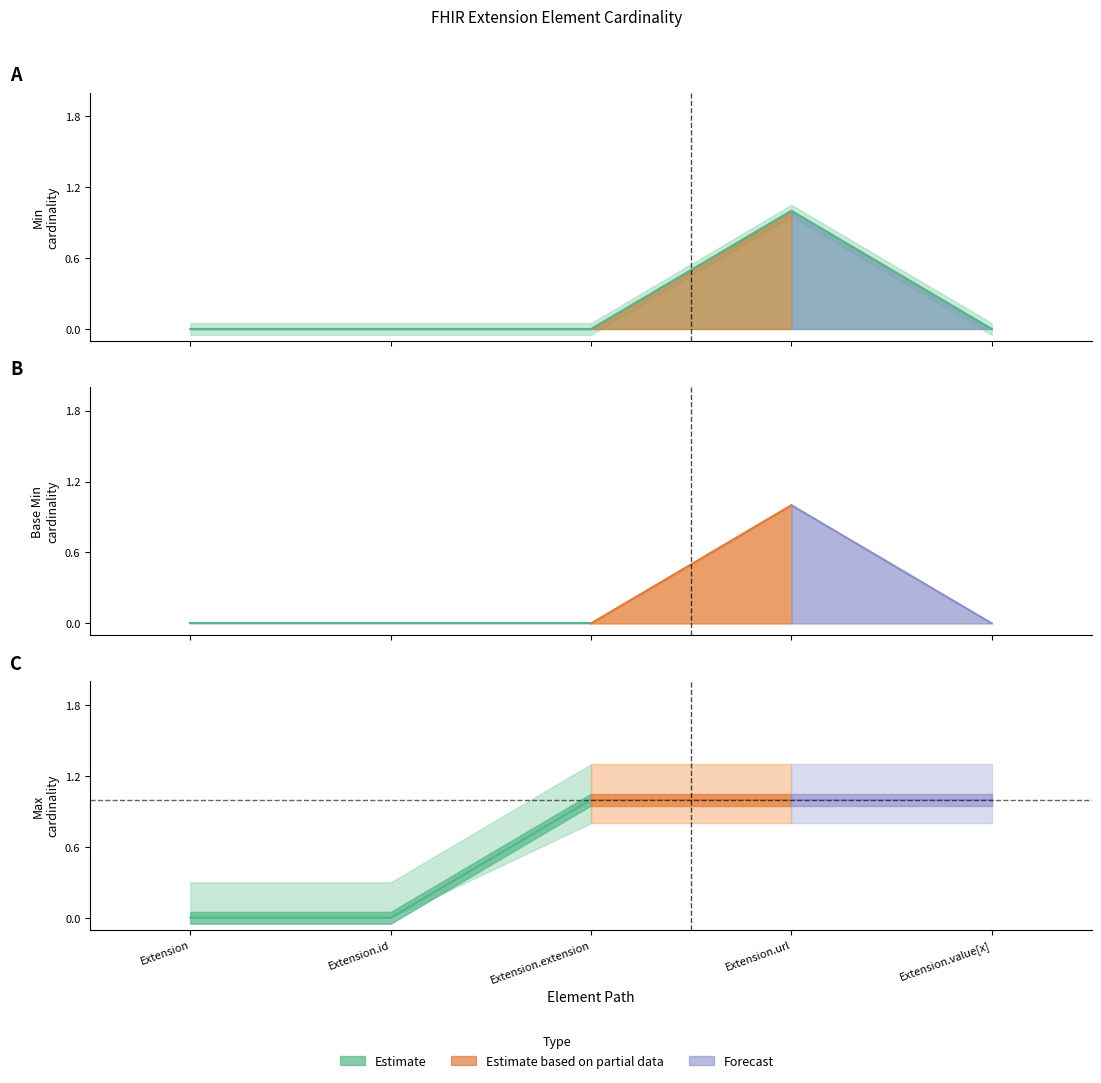

How many data points does each series have?

5